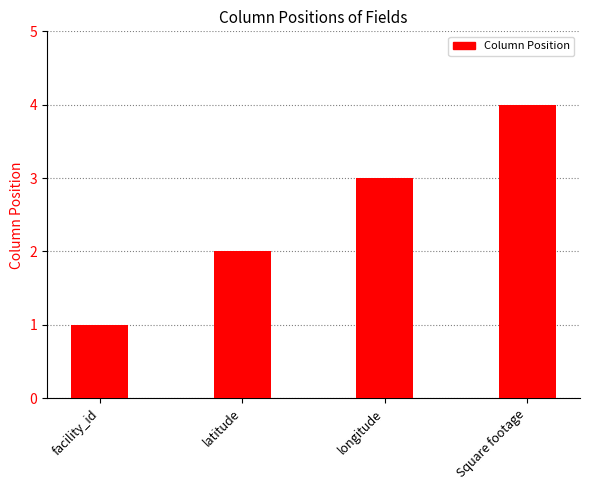

Is it true that the value at longitude is 1?

False